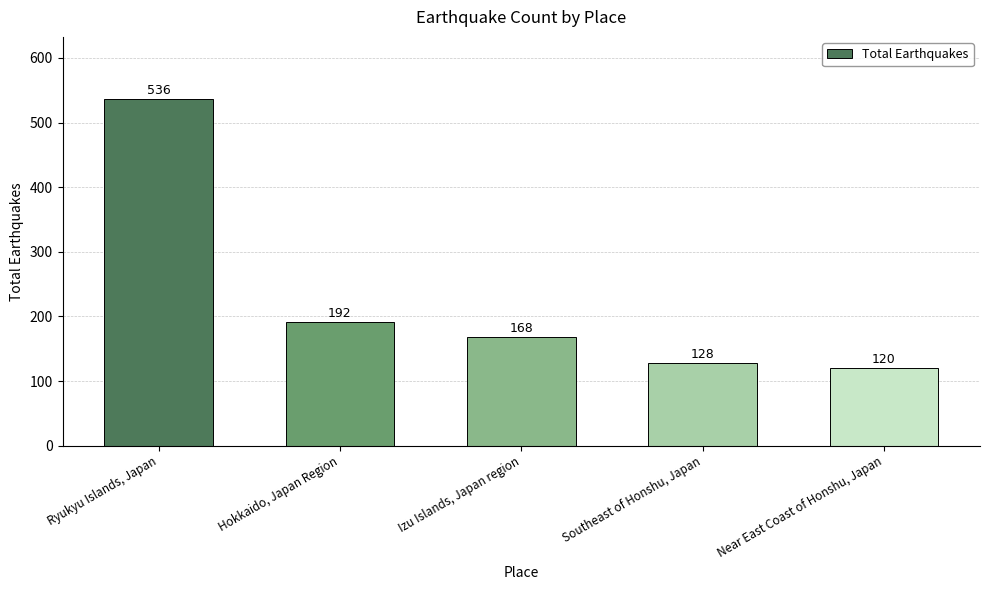

What is the smallest value displayed?

120